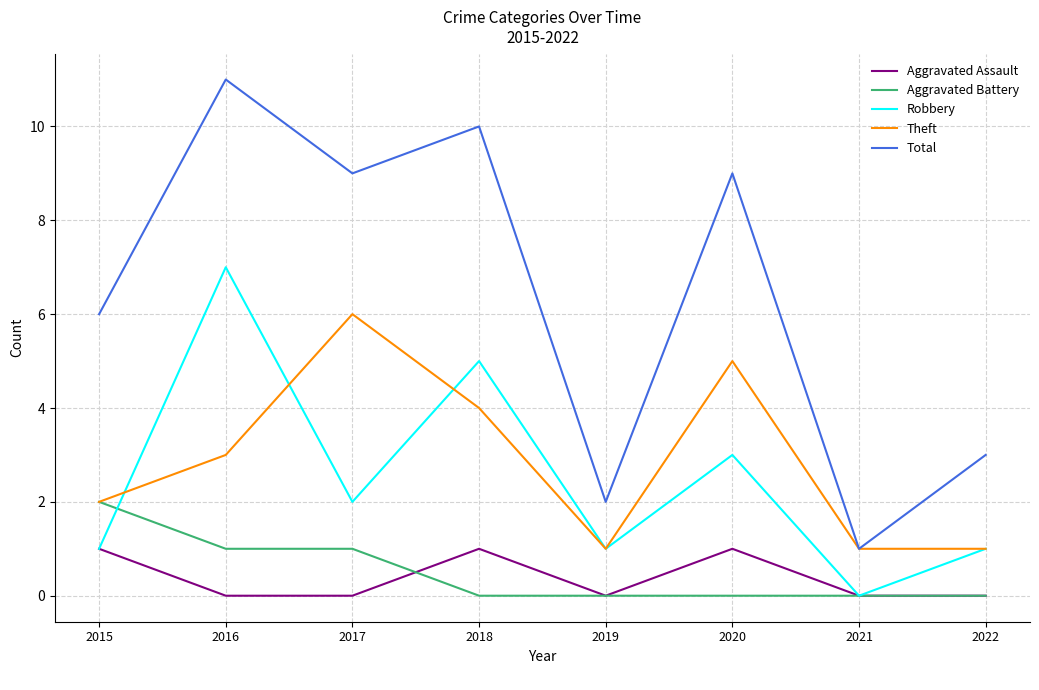

Is it true that Robbery equals 3 at 2020?

True